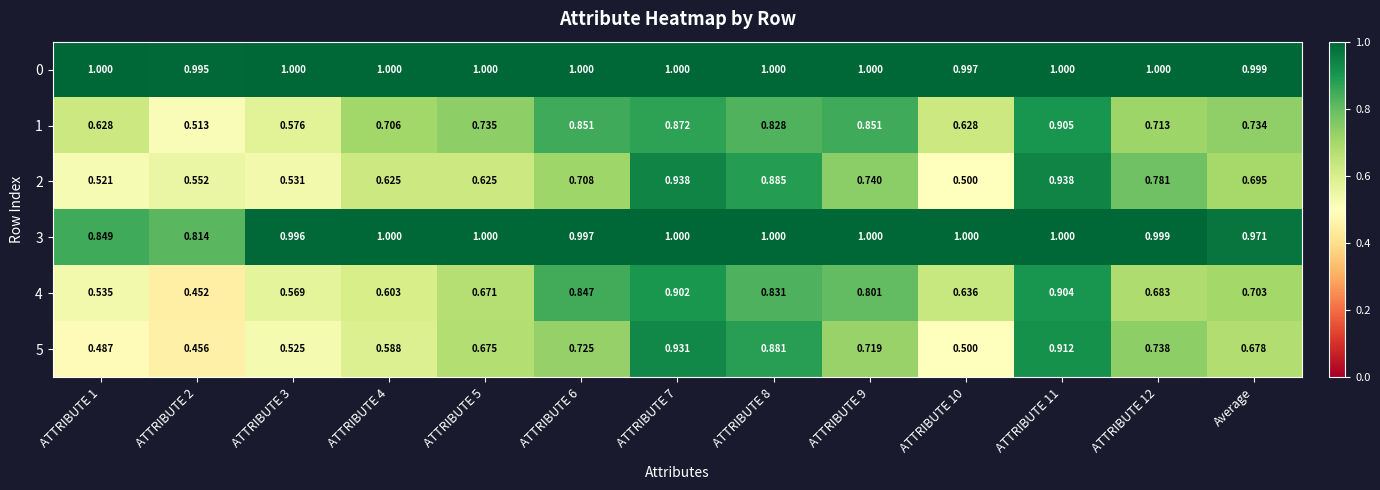

Reading left to right, what are all the values shown in this chart?

0: ATTRIBUTE 1=1.0	ATTRIBUTE 2=1.0	ATTRIBUTE 3=1.0	ATTRIBUTE 4=1.0	ATTRIBUTE 5=1.0	ATTRIBUTE 6=1.0	ATTRIBUTE 7=1.0	ATTRIBUTE 8=1.0	ATTRIBUTE 9=1.0	ATTRIBUTE 10=1.0	ATTRIBUTE 11=1.0	ATTRIBUTE 12=1.0	Average=1.0
1: ATTRIBUTE 1=0.6	ATTRIBUTE 2=0.5	ATTRIBUTE 3=0.6	ATTRIBUTE 4=0.7	ATTRIBUTE 5=0.7	ATTRIBUTE 6=0.9	ATTRIBUTE 7=0.9	ATTRIBUTE 8=0.8	ATTRIBUTE 9=0.9	ATTRIBUTE 10=0.6	ATTRIBUTE 11=0.9	ATTRIBUTE 12=0.7	Average=0.7
2: ATTRIBUTE 1=0.5	ATTRIBUTE 2=0.6	ATTRIBUTE 3=0.5	ATTRIBUTE 4=0.6	ATTRIBUTE 5=0.6	ATTRIBUTE 6=0.7	ATTRIBUTE 7=0.9	ATTRIBUTE 8=0.9	ATTRIBUTE 9=0.7	ATTRIBUTE 10=0.5	ATTRIBUTE 11=0.9	ATTRIBUTE 12=0.8	Average=0.7
3: ATTRIBUTE 1=0.8	ATTRIBUTE 2=0.8	ATTRIBUTE 3=1.0	ATTRIBUTE 4=1.0	ATTRIBUTE 5=1.0	ATTRIBUTE 6=1.0	ATTRIBUTE 7=1.0	ATTRIBUTE 8=1.0	ATTRIBUTE 9=1.0	ATTRIBUTE 10=1.0	ATTRIBUTE 11=1.0	ATTRIBUTE 12=1.0	Average=1.0
4: ATTRIBUTE 1=0.5	ATTRIBUTE 2=0.5	ATTRIBUTE 3=0.6	ATTRIBUTE 4=0.6	ATTRIBUTE 5=0.7	ATTRIBUTE 6=0.8	ATTRIBUTE 7=0.9	ATTRIBUTE 8=0.8	ATTRIBUTE 9=0.8	ATTRIBUTE 10=0.6	ATTRIBUTE 11=0.9	ATTRIBUTE 12=0.7	Average=0.7
5: ATTRIBUTE 1=0.5	ATTRIBUTE 2=0.5	ATTRIBUTE 3=0.5	ATTRIBUTE 4=0.6	ATTRIBUTE 5=0.7	ATTRIBUTE 6=0.7	ATTRIBUTE 7=0.9	ATTRIBUTE 8=0.9	ATTRIBUTE 9=0.7	ATTRIBUTE 10=0.5	ATTRIBUTE 11=0.9	ATTRIBUTE 12=0.7	Average=0.7